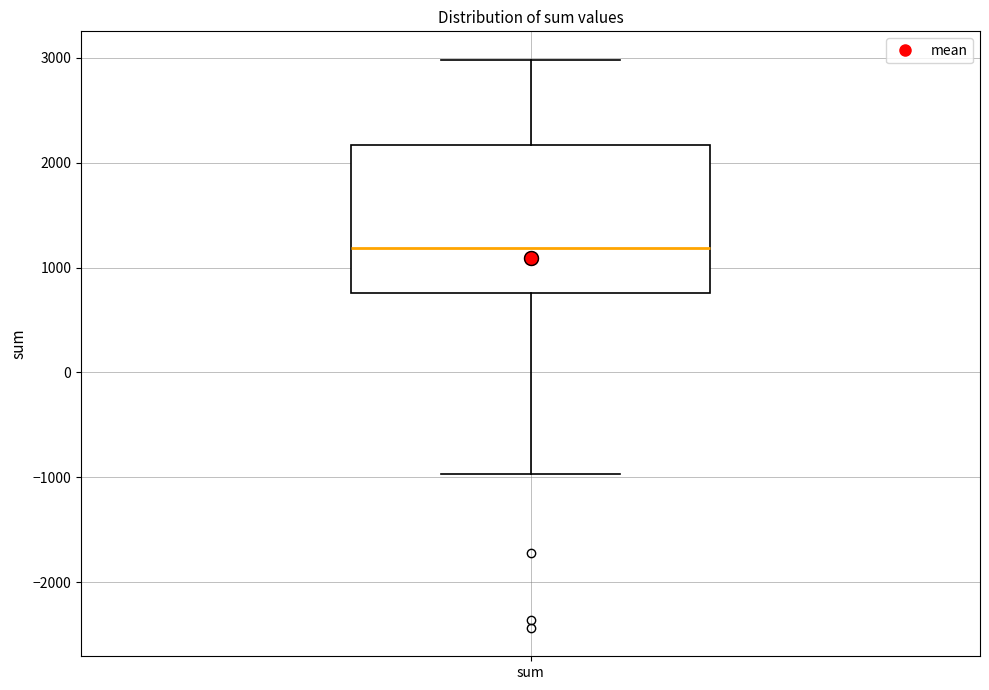

Where does the median line of the box for sum sit on the y-axis? The values are not printed on the chart, so give them approximately, as read against the axis.

1200